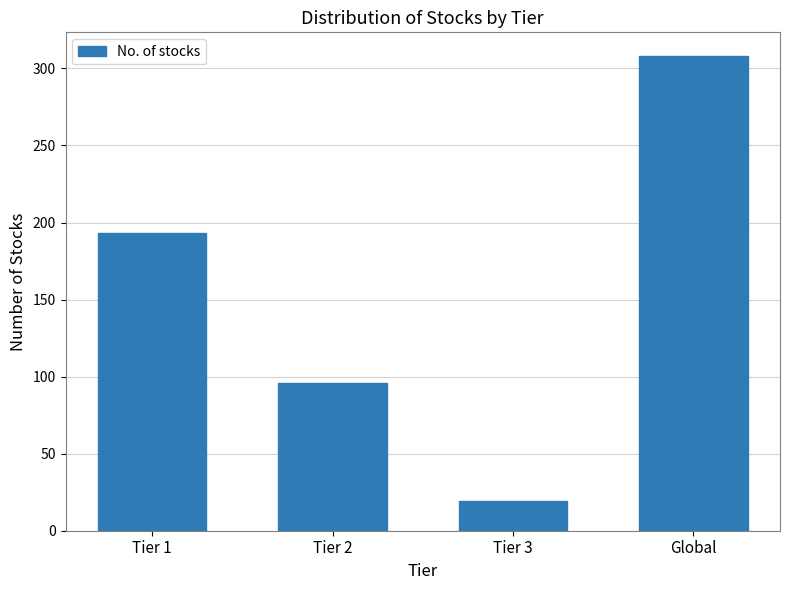

What is the change in value from Tier 2 to Global?

+212